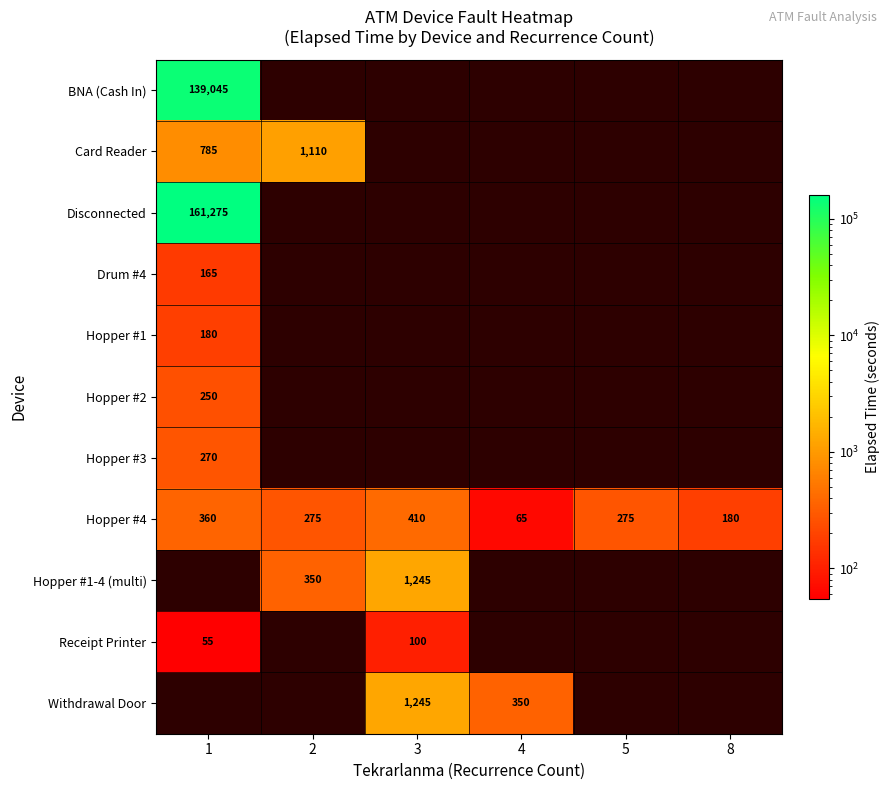

The value of Hopper #1 at 1 is 180. True or false?

True